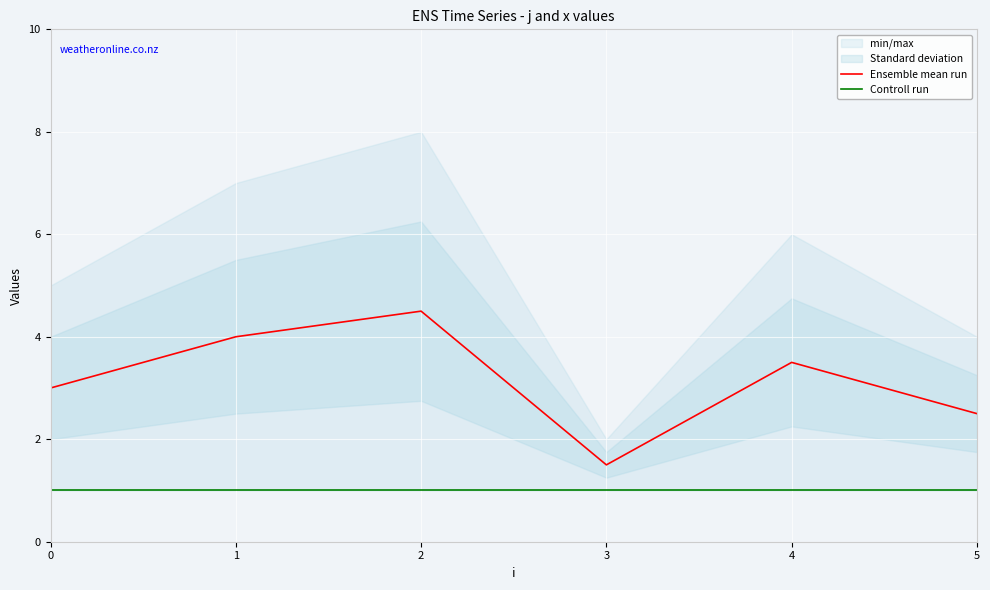

Is it true that Controll run equals 1.0 at 0?

True